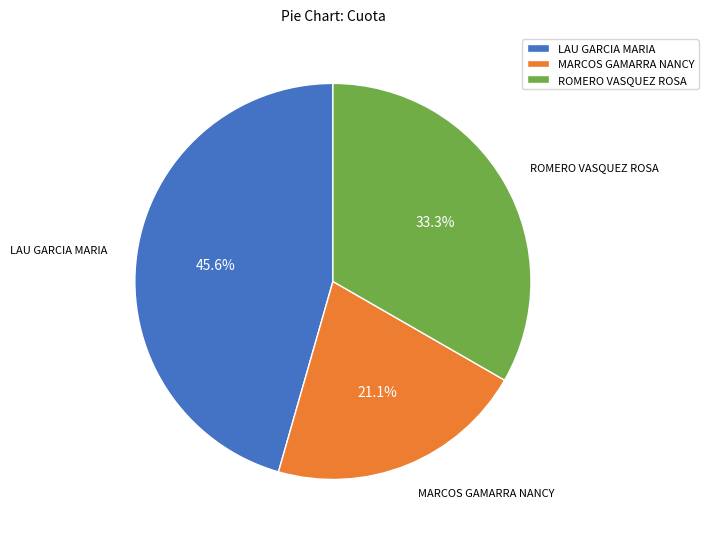

How many slices are in this pie chart?

3